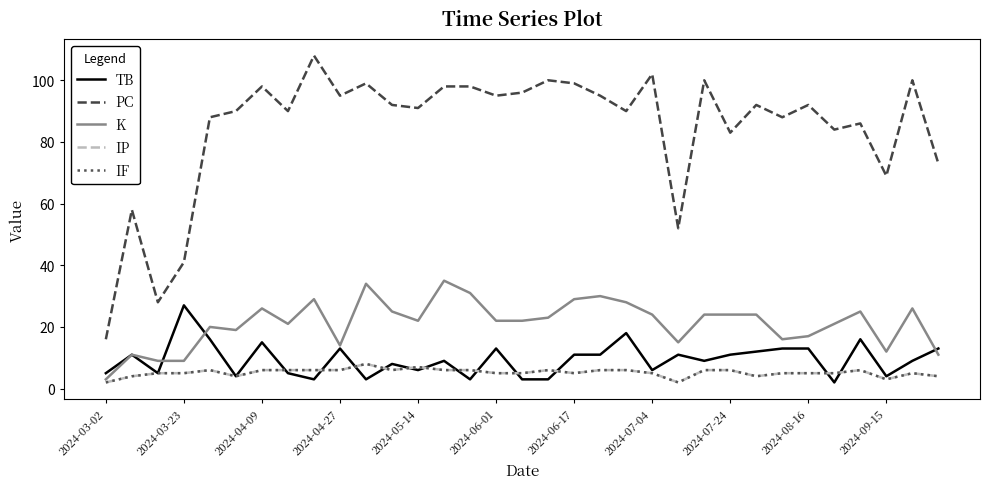

In IP, how many points are lower than both neighbors (excluding endpoints)?

6